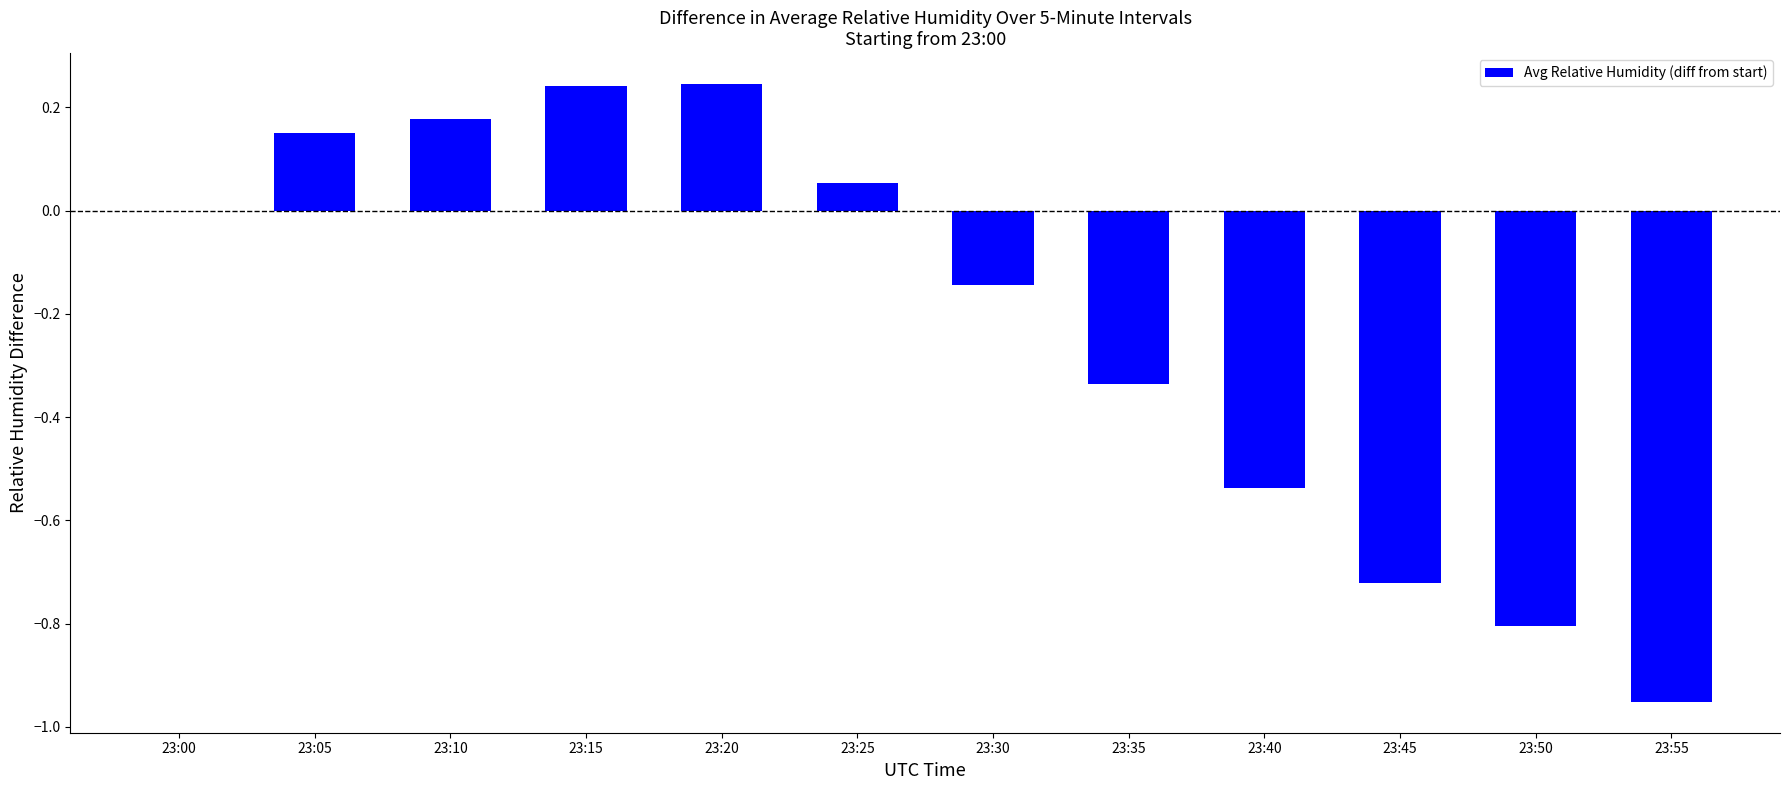

Is it true that the value at 23:50 is -0.8?

True